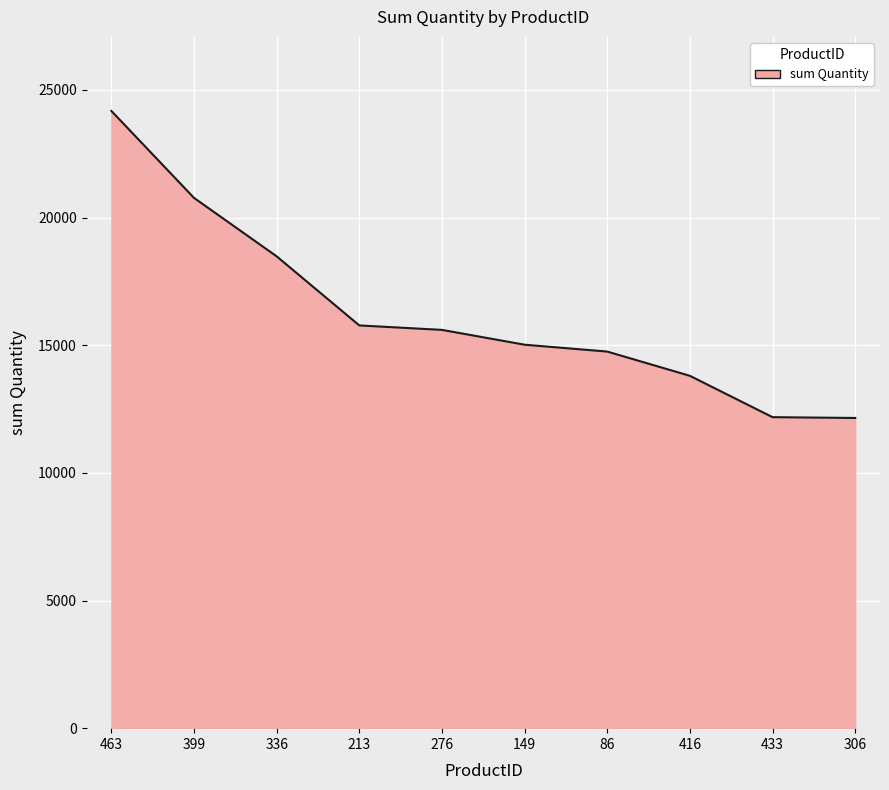

Which label corresponds to the largest value in the chart?

463